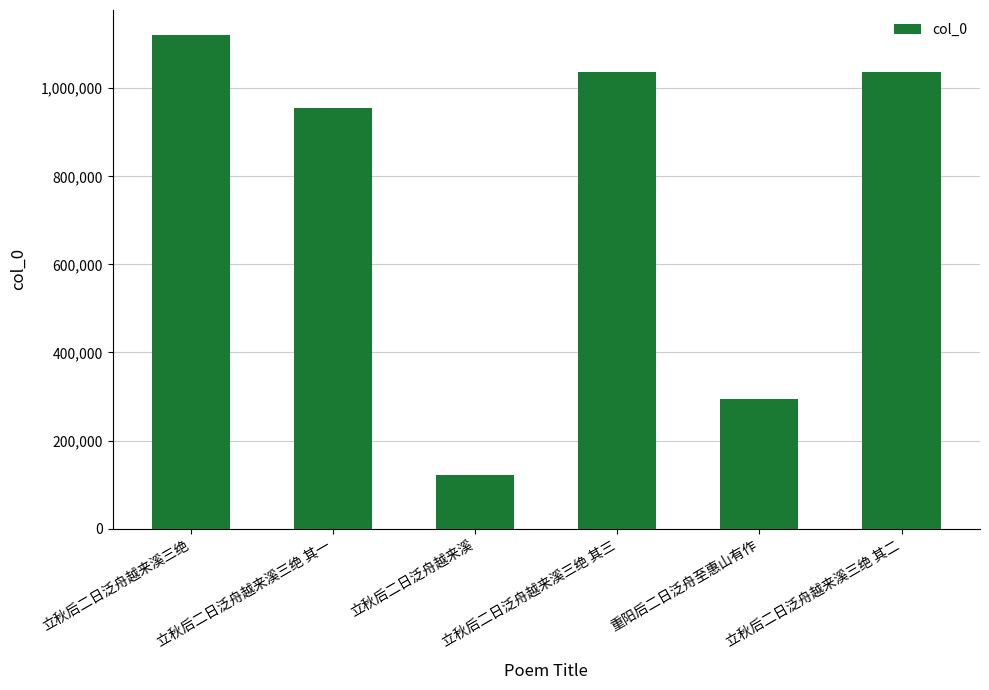

What is the smallest value displayed?

121985